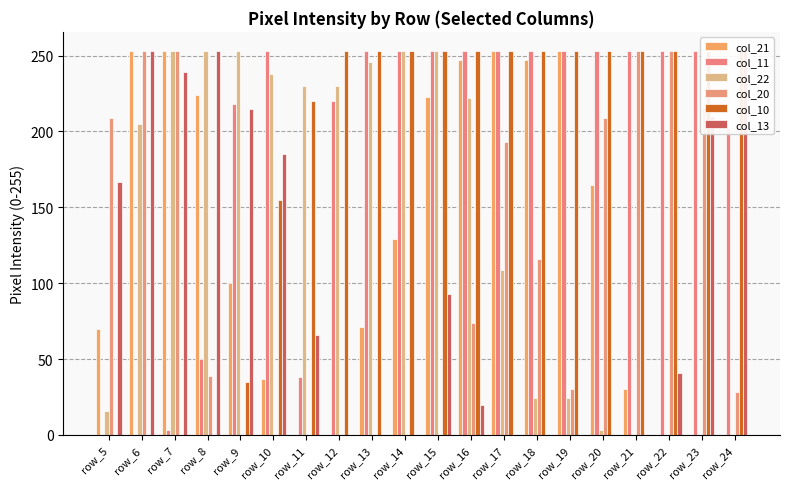

Reading left to right, transcribe all the data shown in this chart.

col_21: 70	253	253	224	100	37	0	0	71	129	223	247	253	247	253	165	30	0	0	0
col_11: 0	0	3	50	218	253	38	220	253	253	253	253	253	253	253	253	253	253	253	202
col_22: 16	205	253	253	253	238	230	230	246	253	253	222	109	24	24	3	0	0	0	0
col_20: 209	253	253	39	0	0	0	0	0	0	0	74	193	116	30	209	253	253	216	28
col_10: 0	0	0	0	35	155	220	253	253	253	253	253	253	253	253	253	253	253	253	253
col_13: 167	253	239	253	215	185	66	0	0	0	93	20	0	0	0	0	0	41	210	253